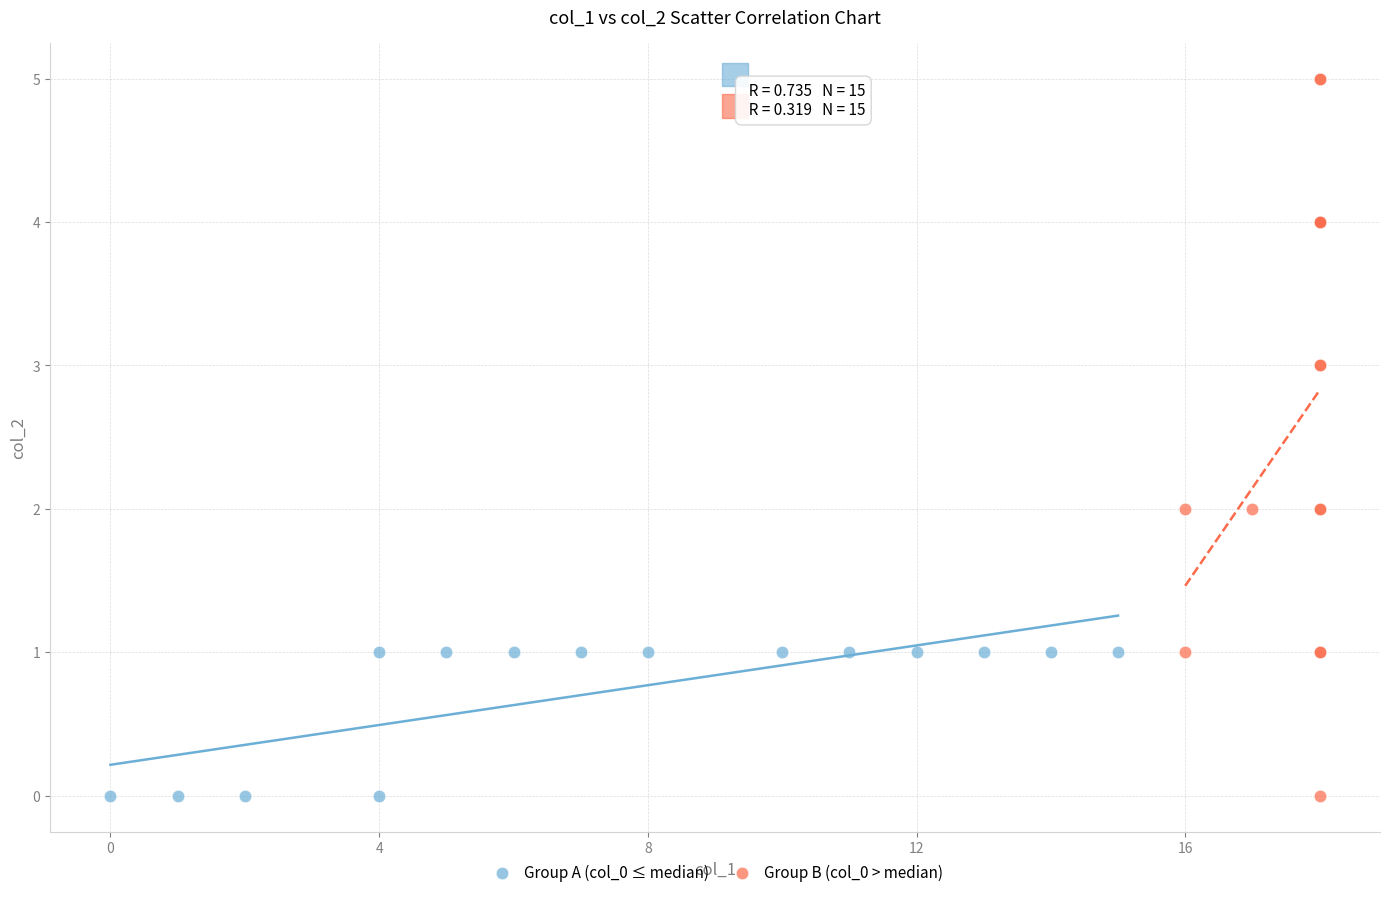

Which series has the widest spread of Y values?

Group B (col_0 > median)